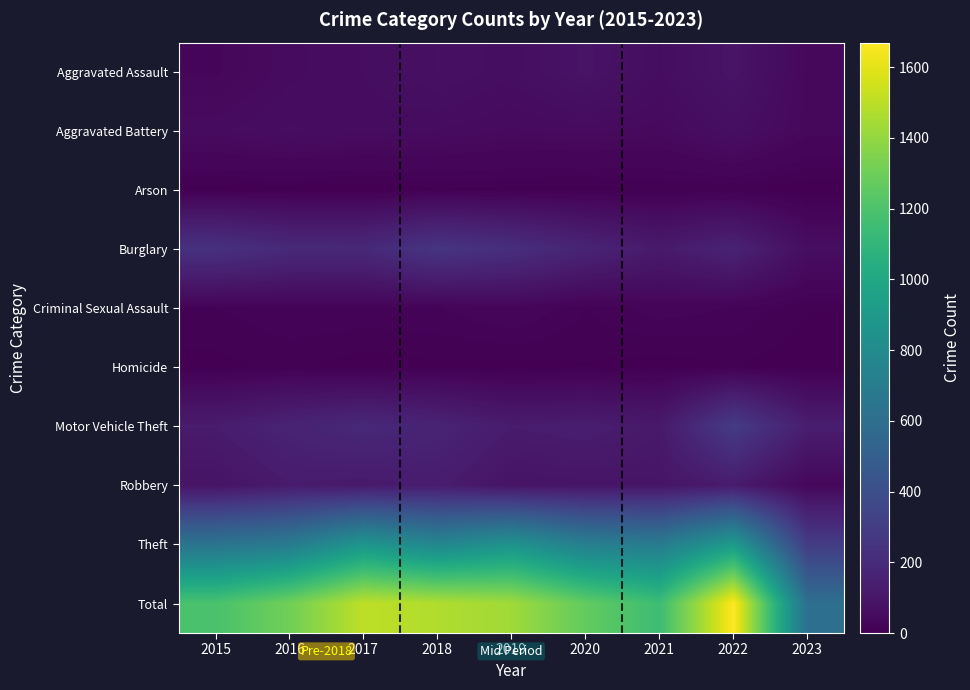

List the series in order of their peak value, highest first.

Total, Theft, Motor Vehicle Theft, Burglary, Robbery, Aggravated Assault, Aggravated Battery, Criminal Sexual Assault, Homicide, Arson